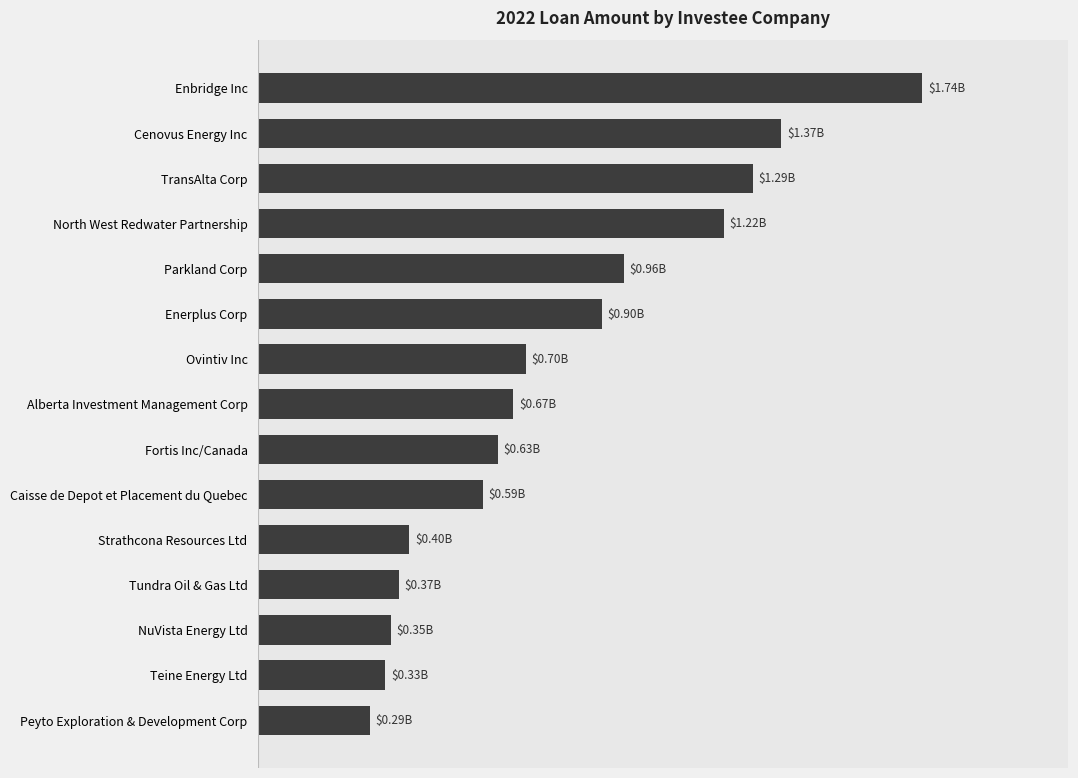

Does the chart contain any negative values?

No